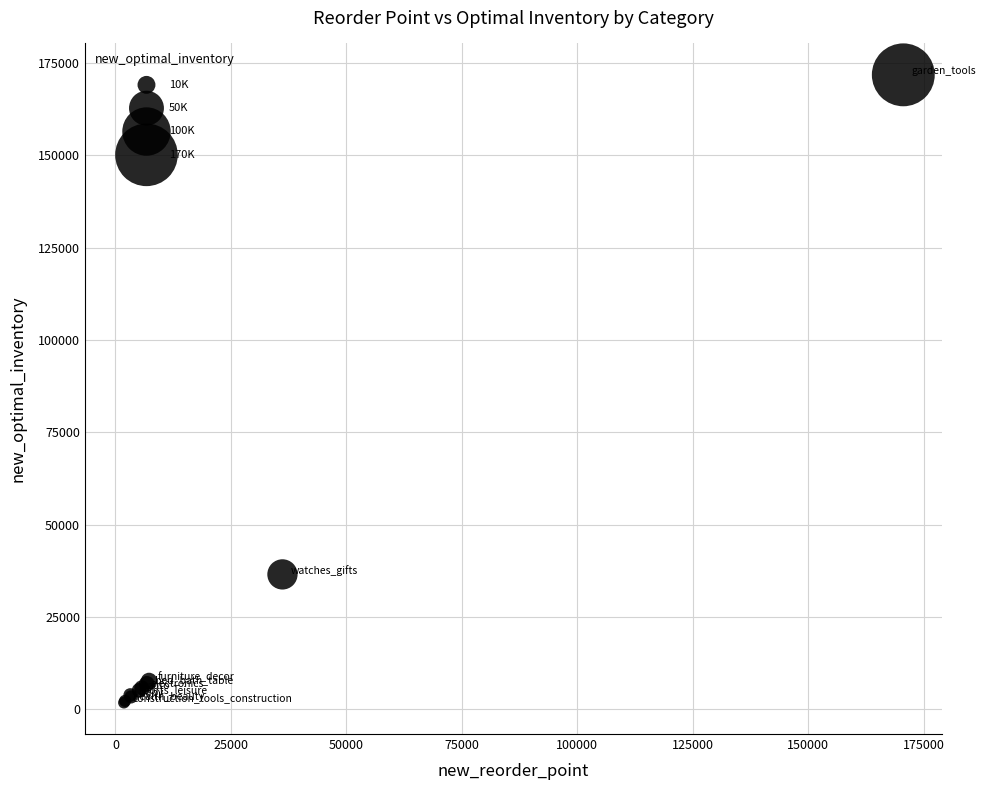

What Y value in the scatter plot is closest to 86821?

36550